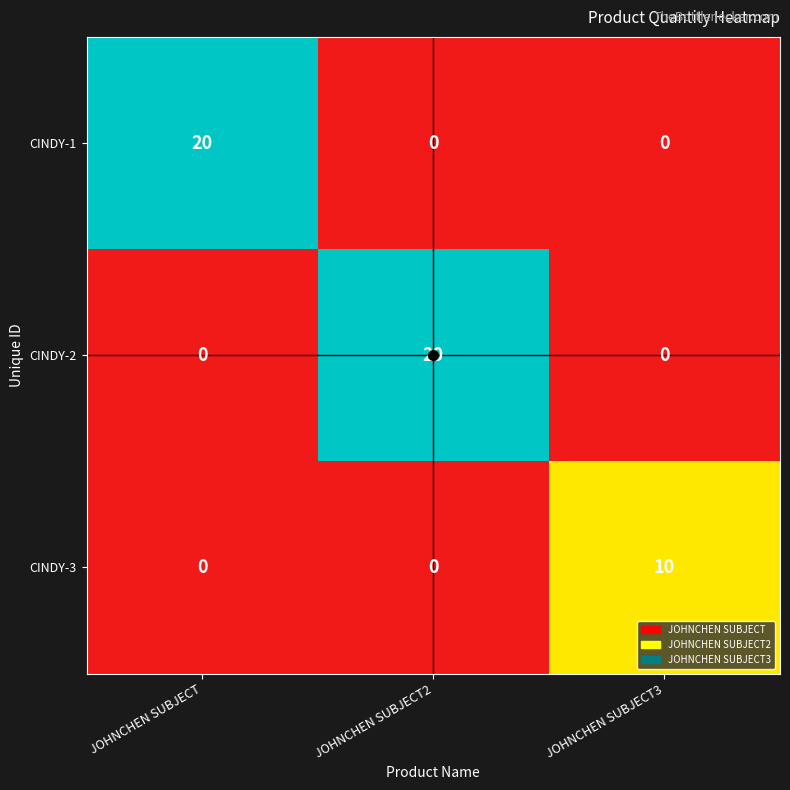

What is the spread (max minus min) of values at JOHNCHEN SUBJECT2?

20